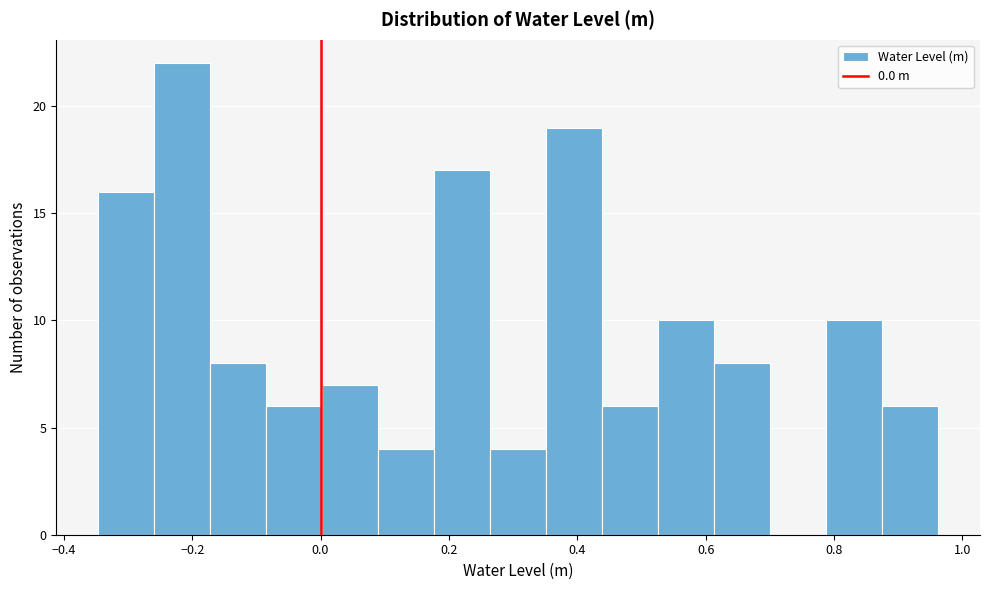

Reading left to right, list every bar in this chart as the range it spans on the x-axis followed by its height. Neither the bar edges nor the heights are printed on the chart, so give them approximately, as read against the axes.

-0.34 to -0.26: 16
-0.26 to -0.18: 22
-0.18 to -0.08: 8
-0.08 to 0.00: 6
0.00 to 0.08: 7
0.08 to 0.18: 4
0.18 to 0.26: 17
0.26 to 0.36: 4
0.36 to 0.44: 19
0.44 to 0.52: 6
0.52 to 0.62: 10
0.62 to 0.70: 8
0.70 to 0.78: 0
0.78 to 0.88: 10
0.88 to 0.96: 6